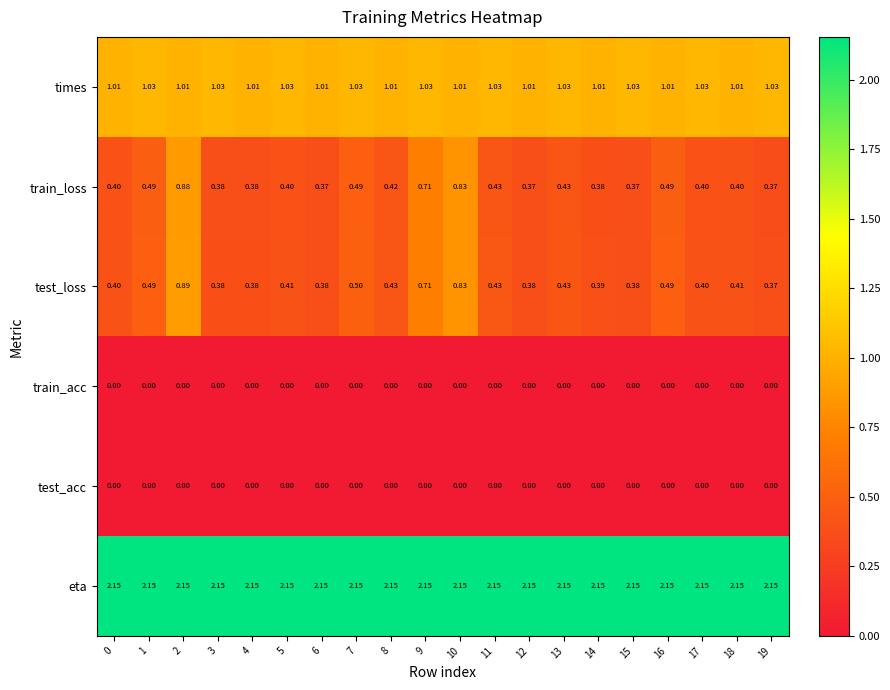

Which series has the largest range (max minus min)?

test_loss